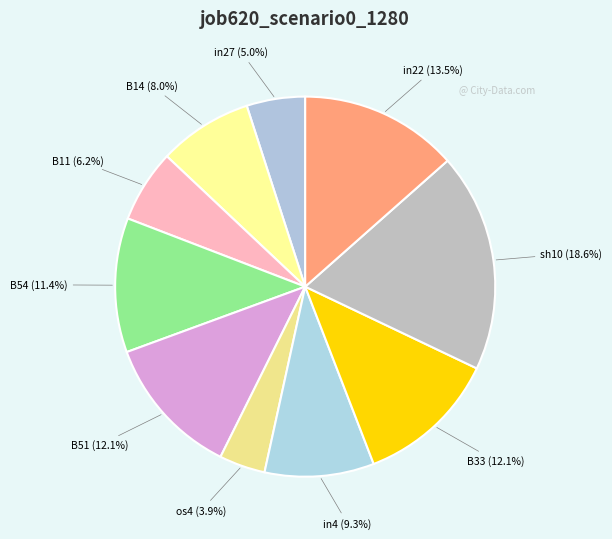

To the nearest percent, what is the difference between the largest and smallest slice percentages?

15%